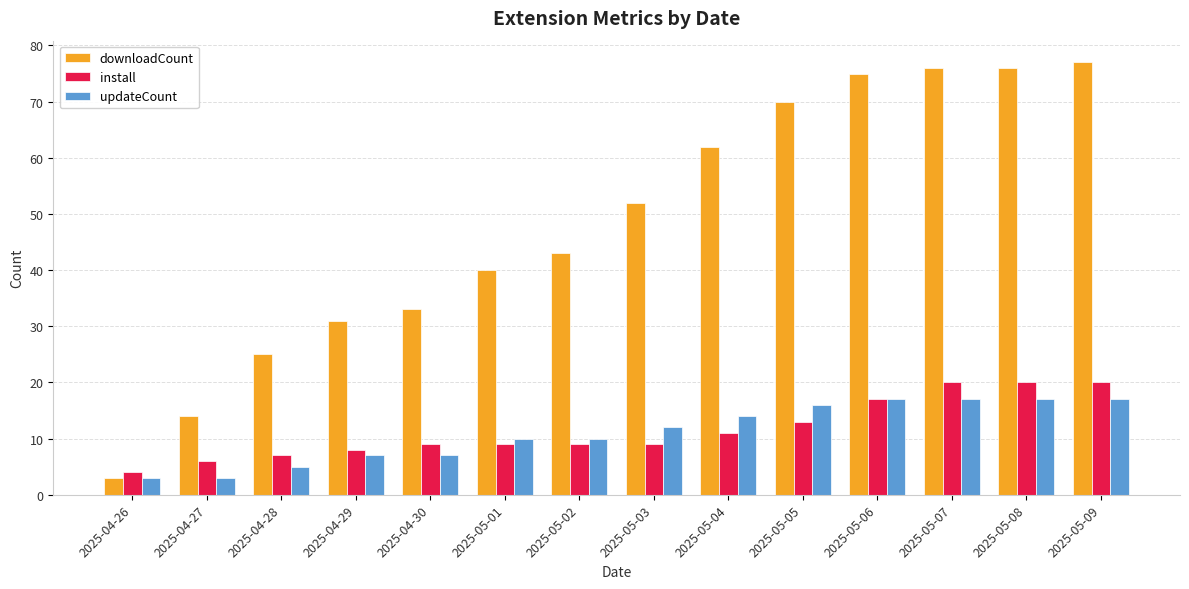

At 2025-05-09, list the series in order from smallest to largest.

updateCount, install, downloadCount